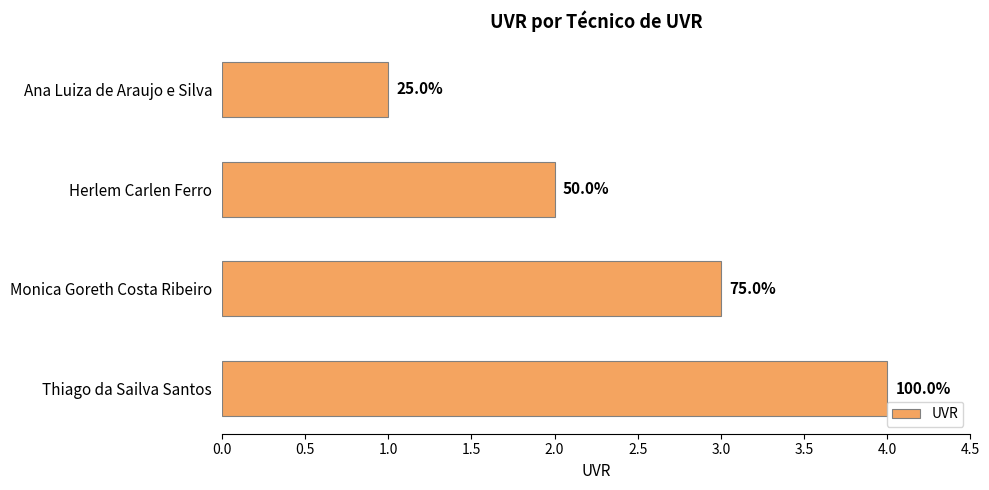

Are the bars horizontal?

Yes